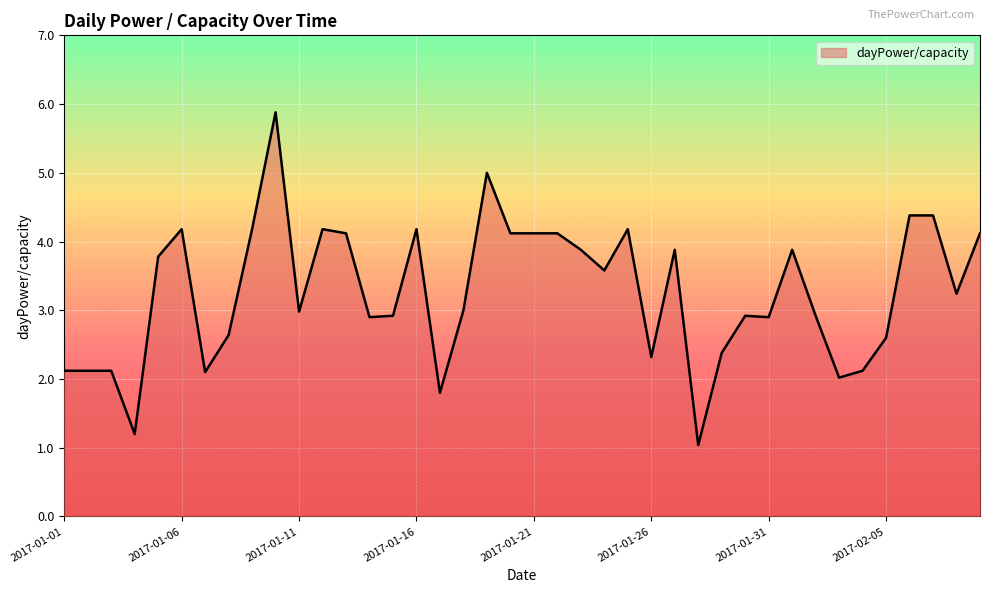

What is the difference between the maximum and minimum values?

4.8